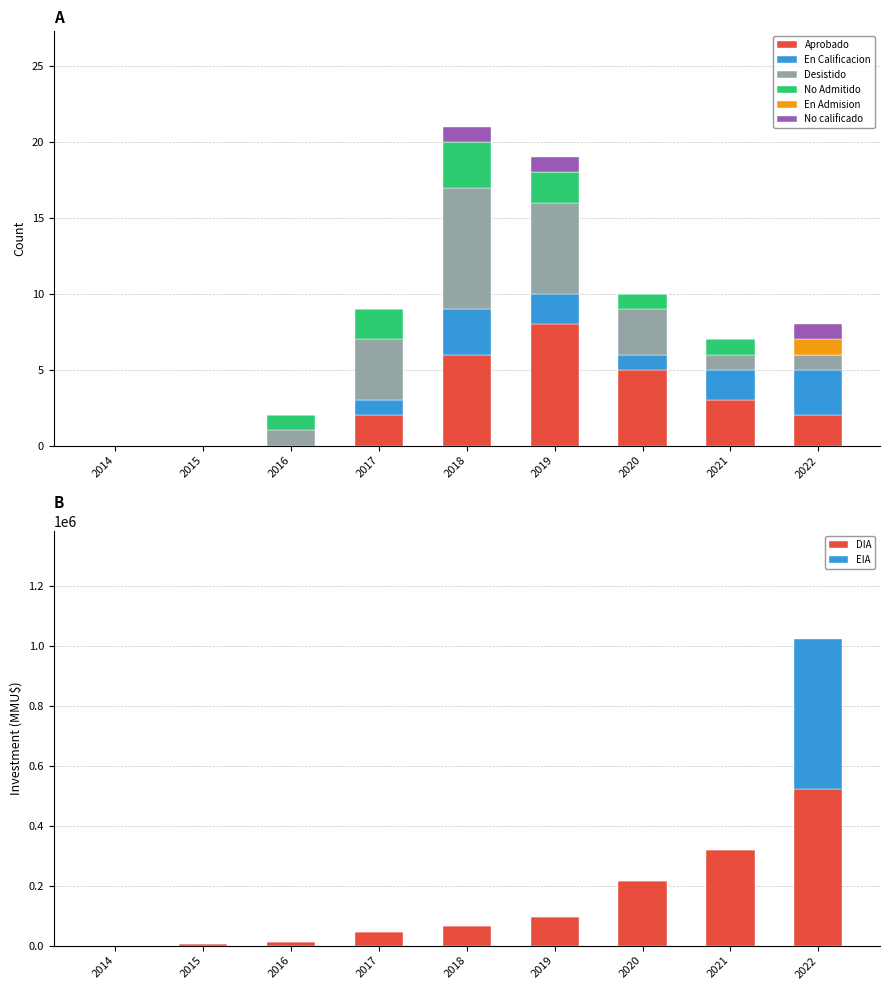

Is it true that Aprobado equals 1 at 2021?

False